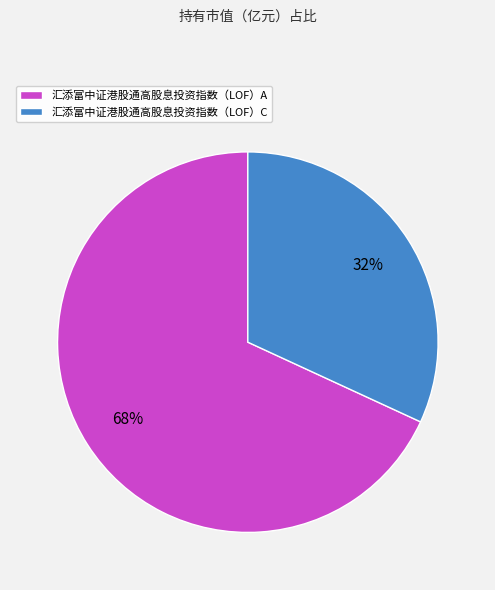

What percentage is the 汇添富中证港股通高股息投资指数（LOF）C slice, to the nearest percent?

32%